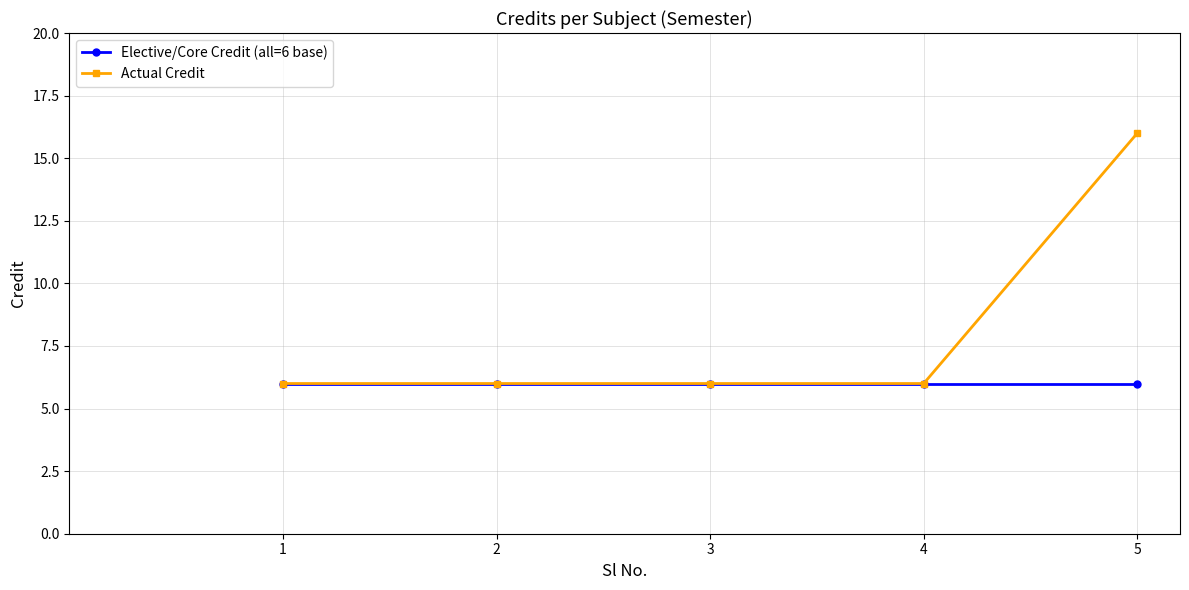

What is the average value of the Actual Credit series?

8